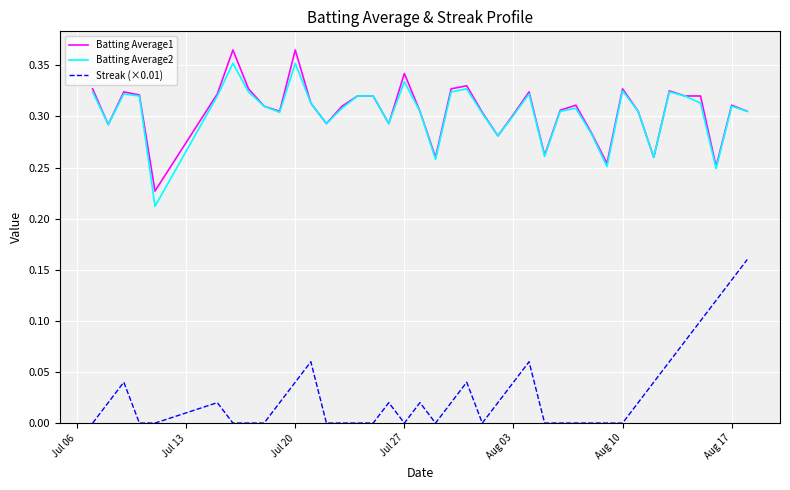

What are all the series names shown in the legend?

Batting Average1, Batting Average2, Streak (×0.01)